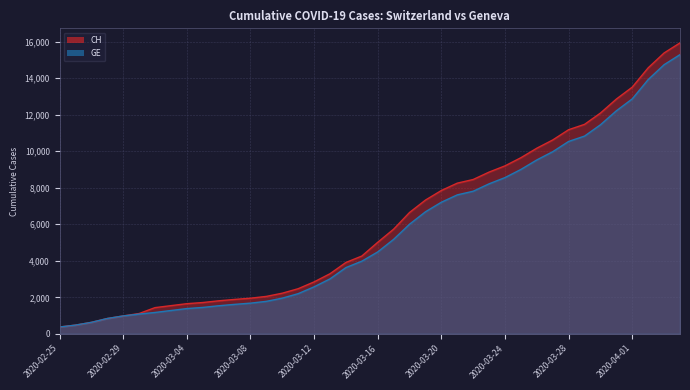

Which series has the largest range (max minus min)?

CH